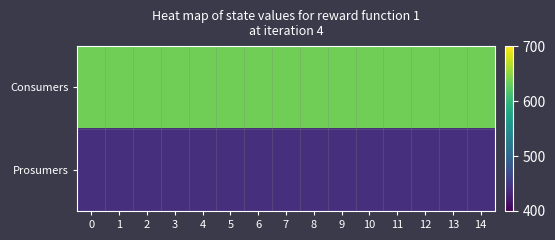

What is the difference between the highest and lowest values at 2?

195